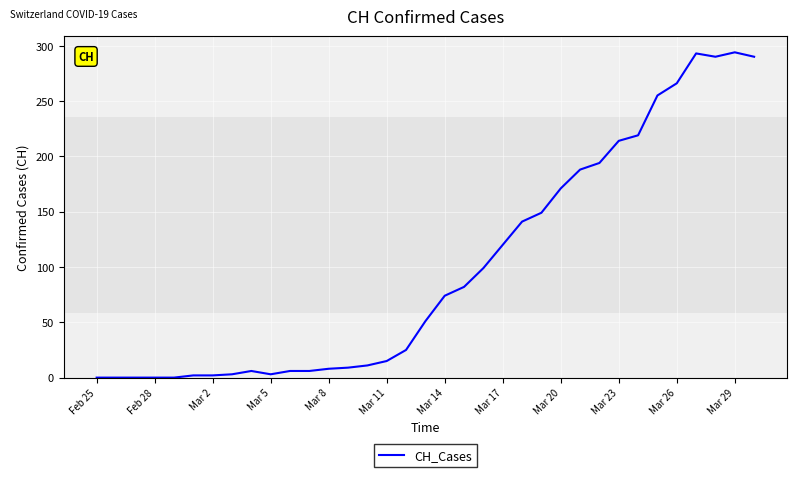

What is the maximum value shown in the chart?

294